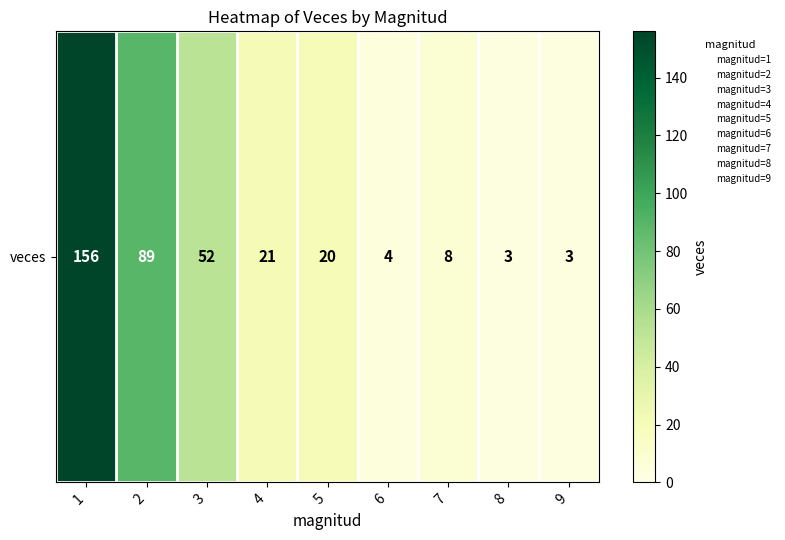

What is the ratio of the value at 6 to the value at 3?

0.1